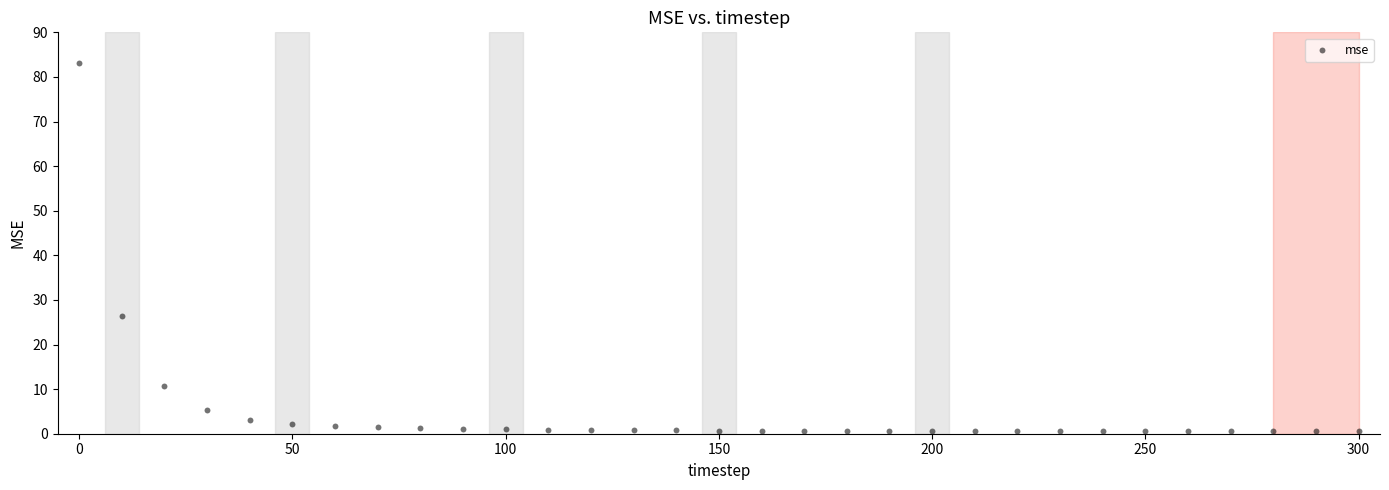

What is the range of X values (max minus min)?

300.0